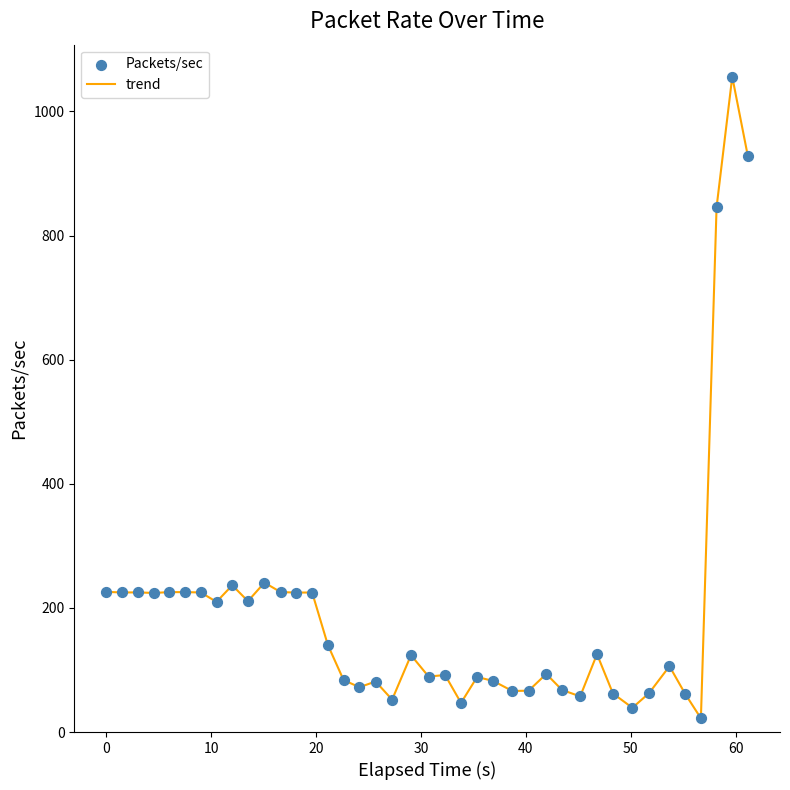

What is the difference between the maximum and minimum values?

1033.9